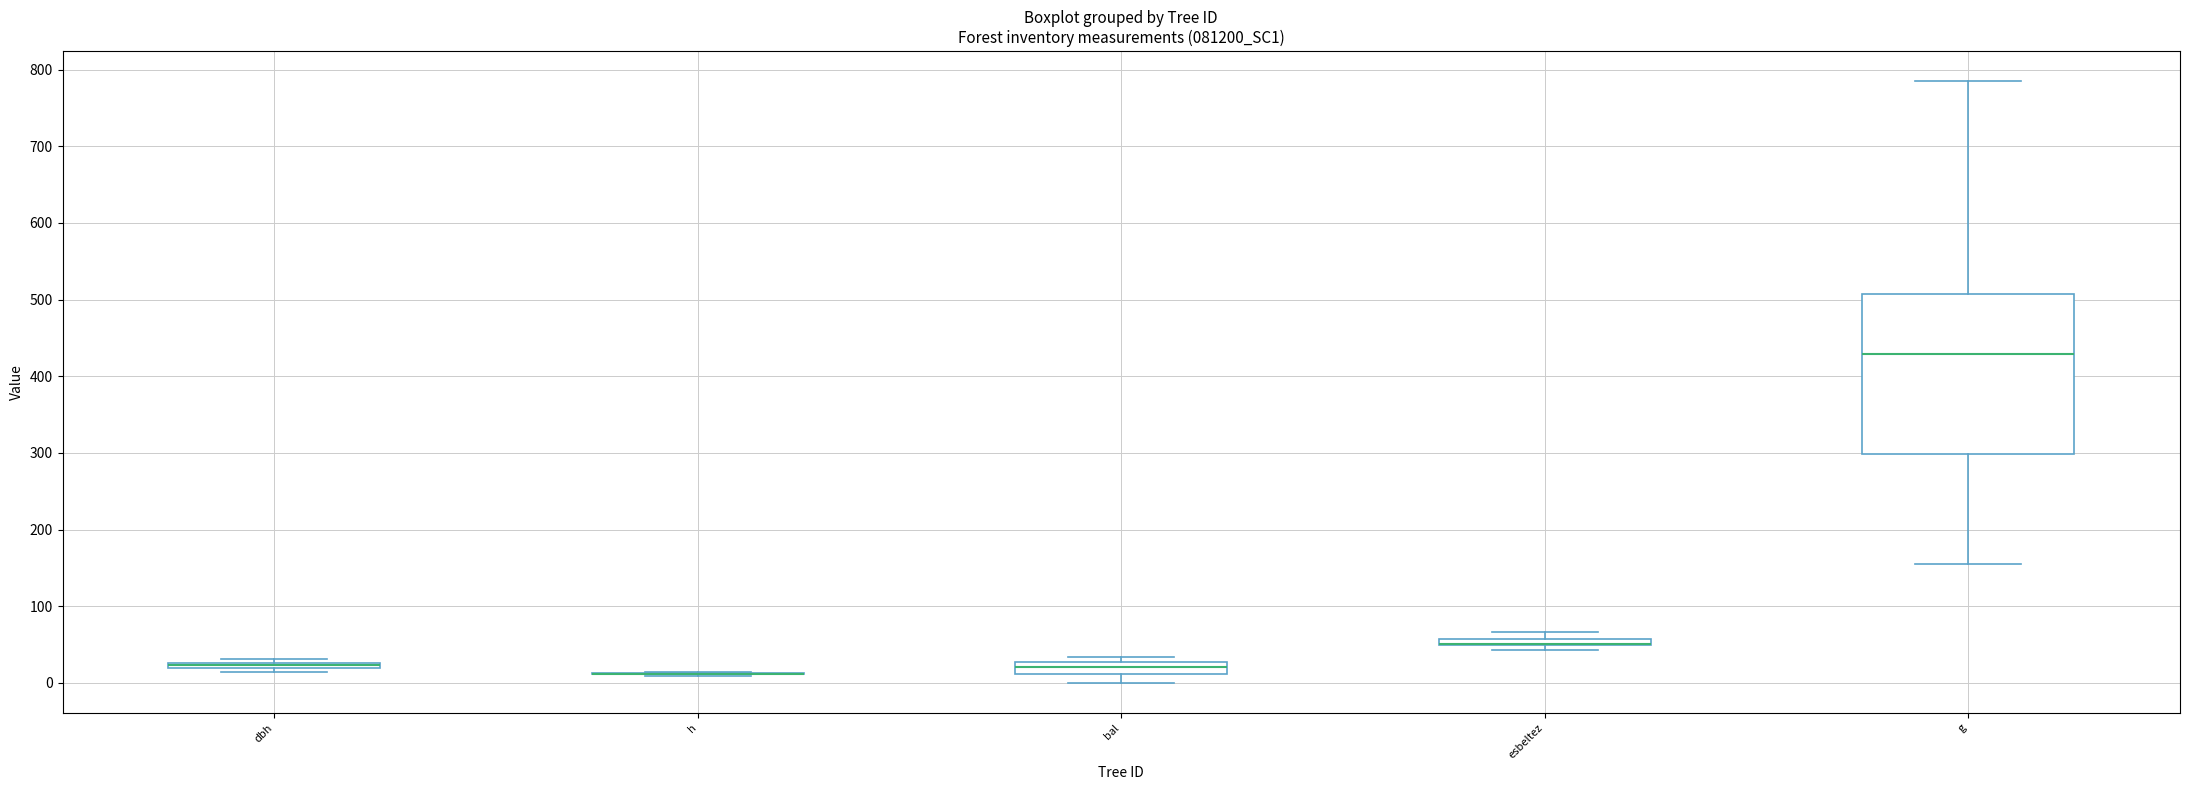

Where does the lower whisker of the box for g end on the y-axis? The values are not printed on the chart, so give them approximately, as read against the axis.

150